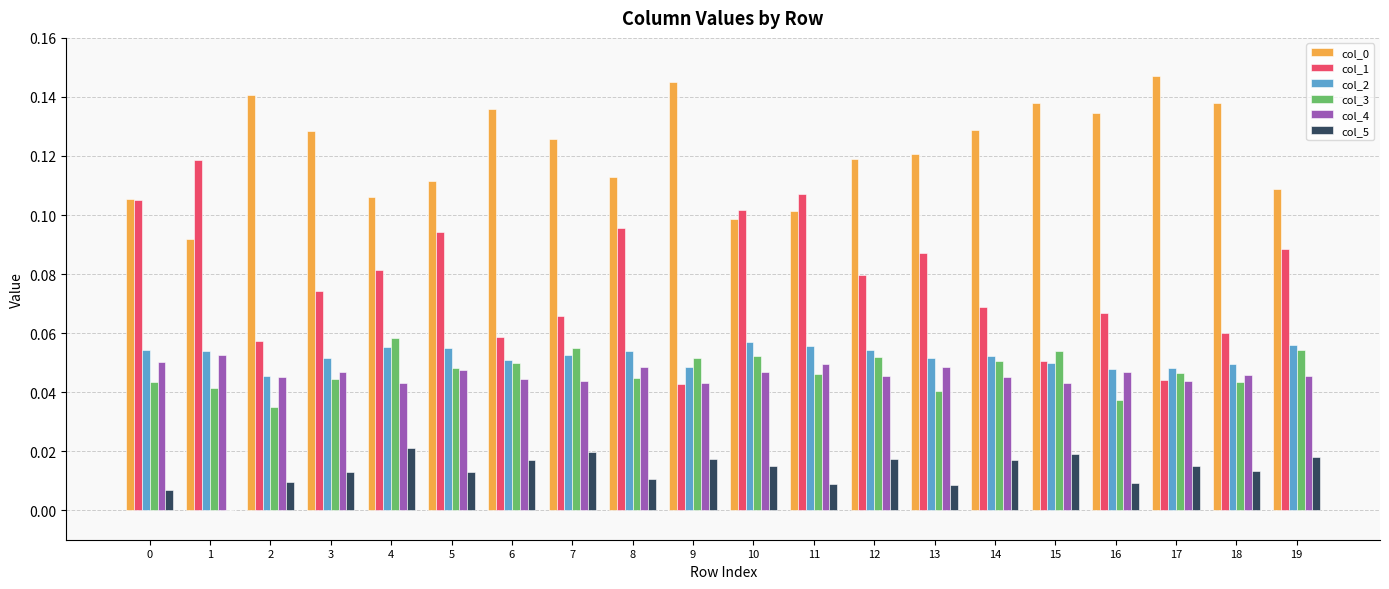

How many series are shown in this chart?

6